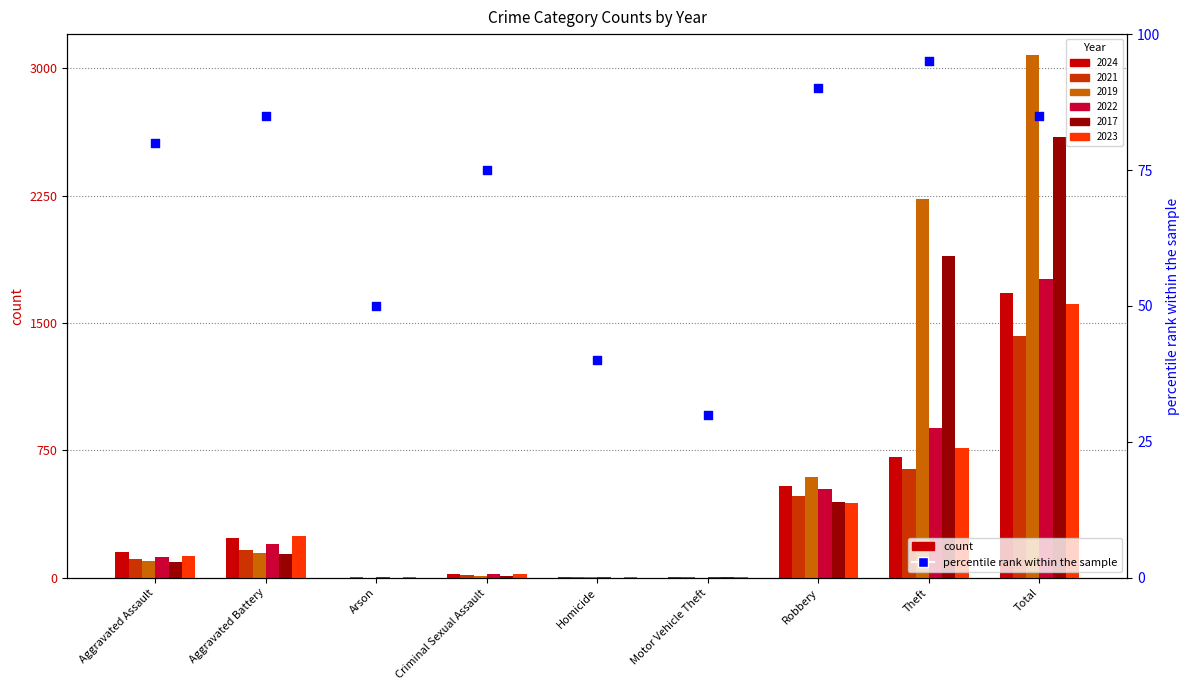

Approximately how many times larger is the value at Theft compared to Arson?

1.9